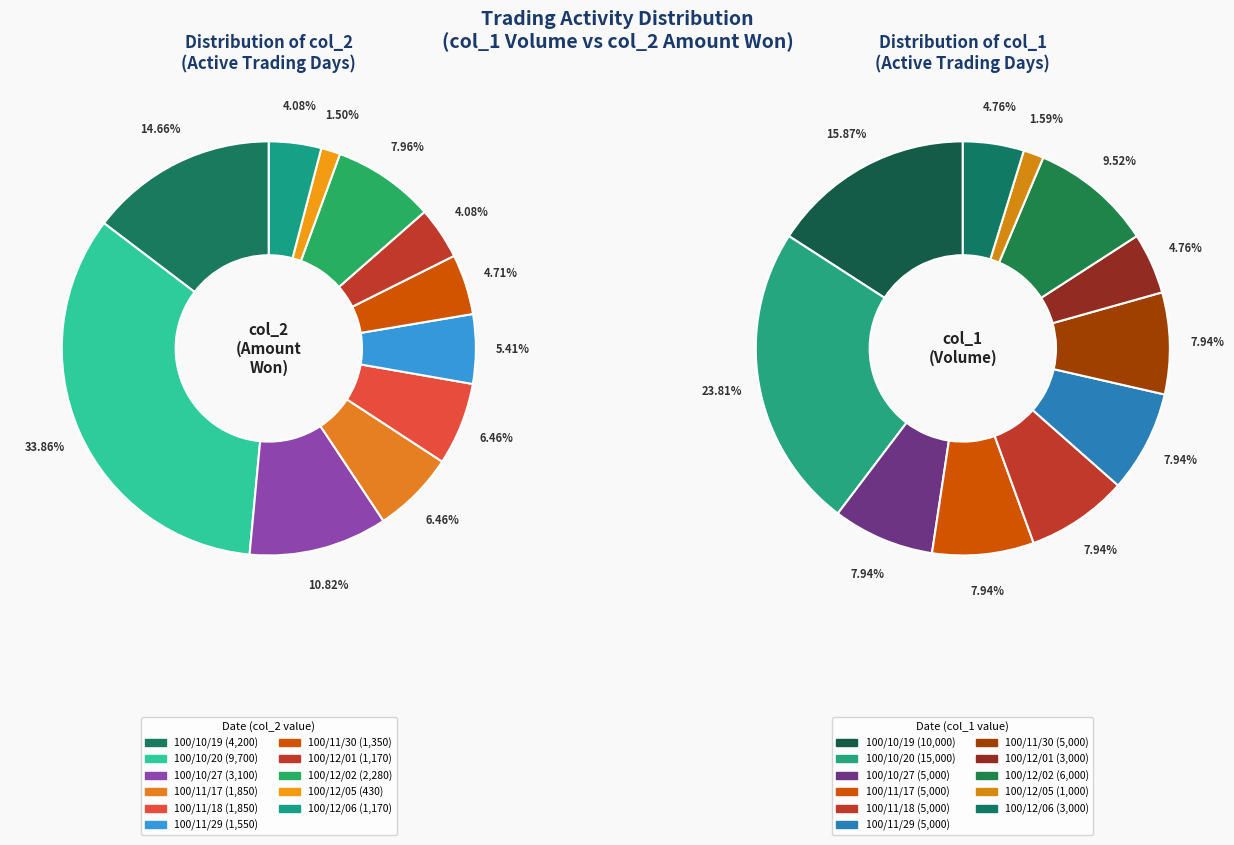

What percentage is the 100/11/29 slice, to the nearest percent?

5%